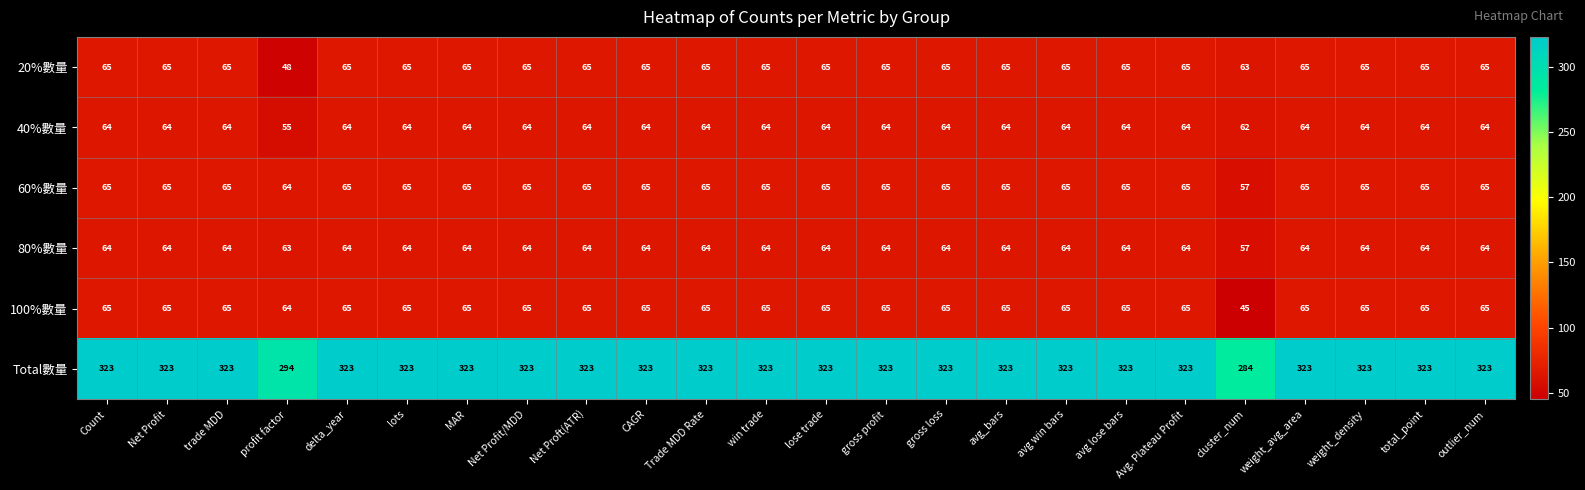

Is it true that 60%數量 equals 39 at lose trade?

False